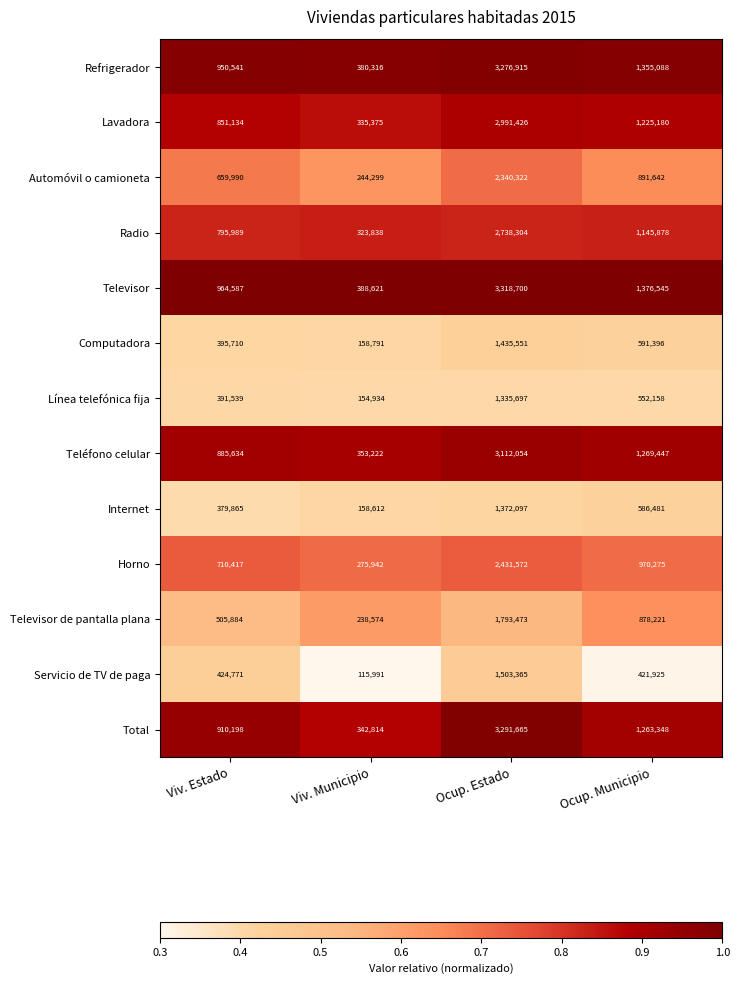

Is it true that Horno equals 4050866 at Ocup. Estado?

False